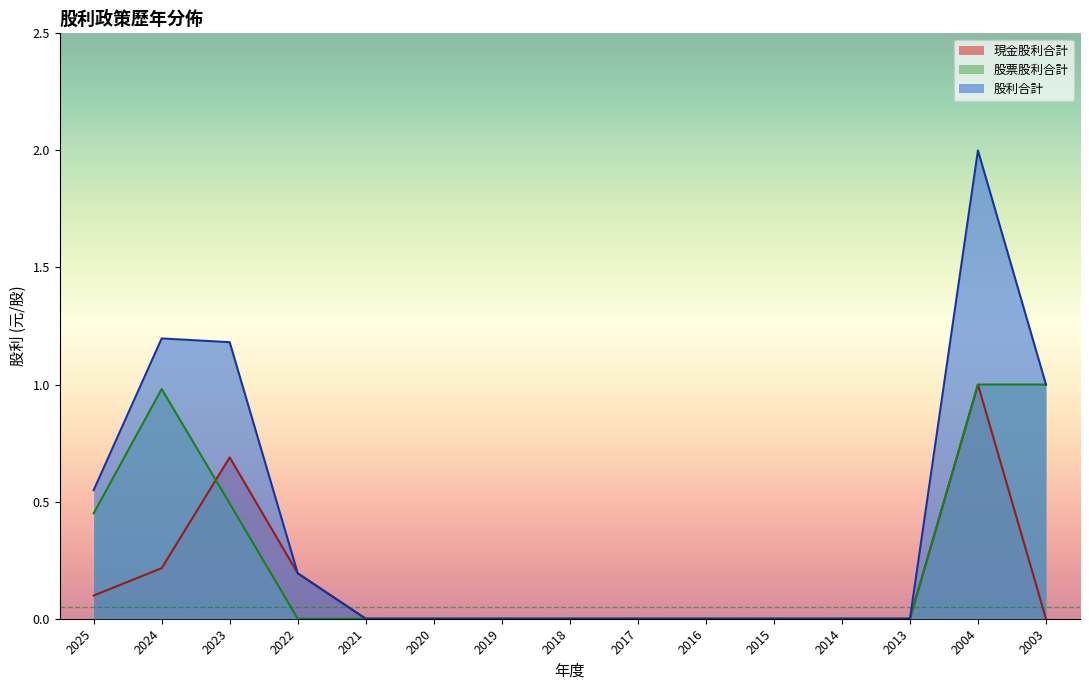

True or false: 股利合計 has a value of 0.0 at 2015.

True